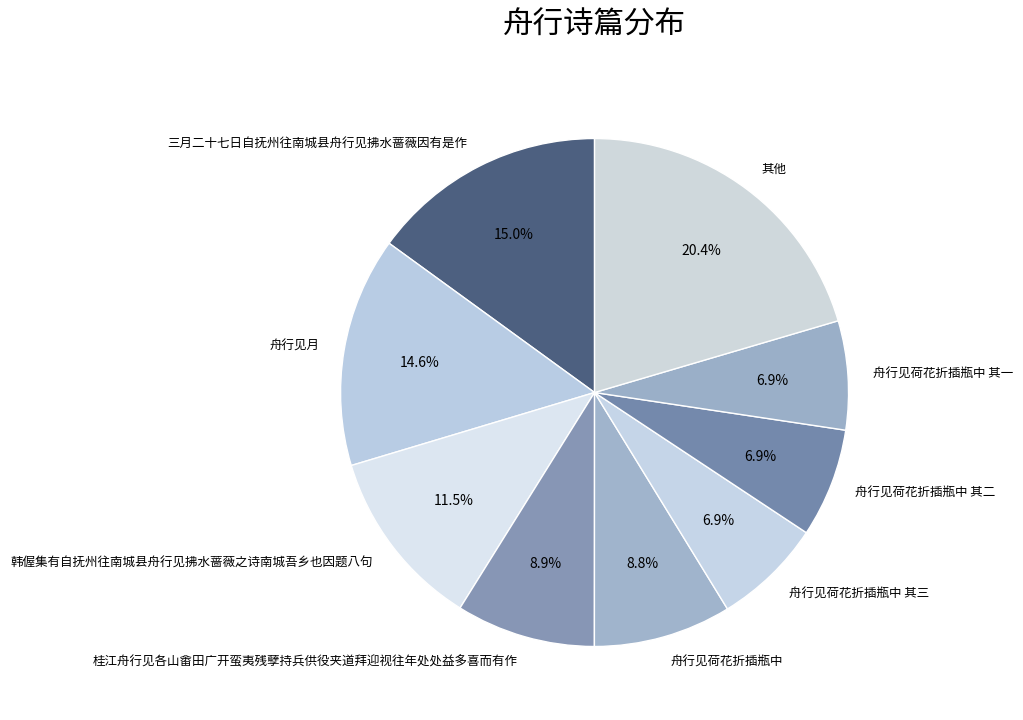

To the nearest percent, what is the difference between the largest and smallest slice percentages?

14%